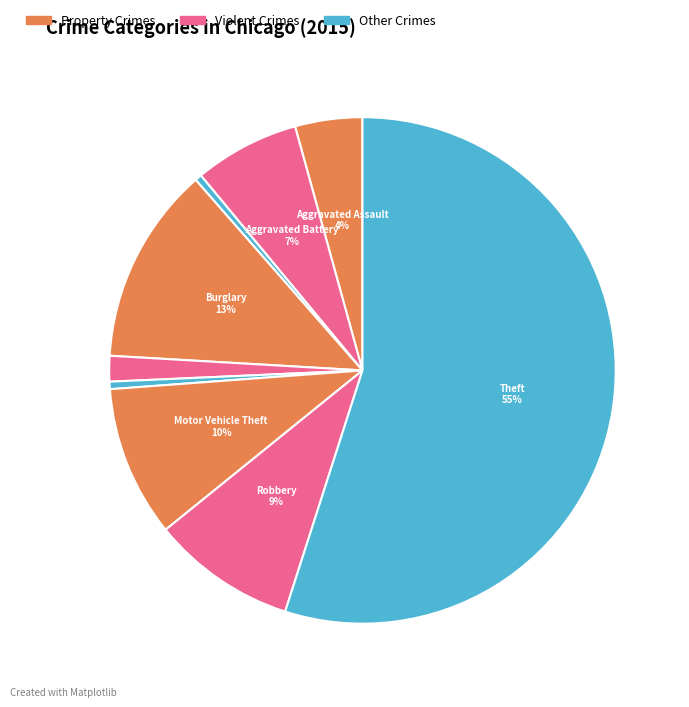

Count the number of slices in the pie.

9